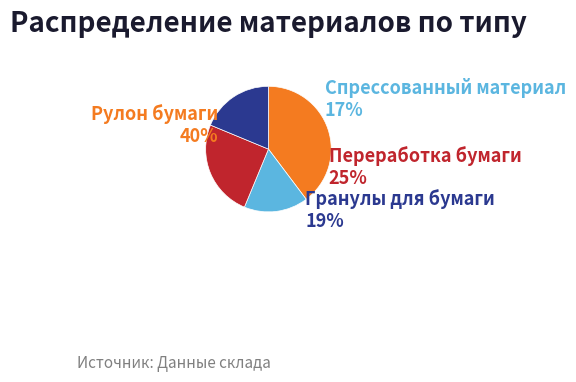

Count the number of slices in the pie.

4